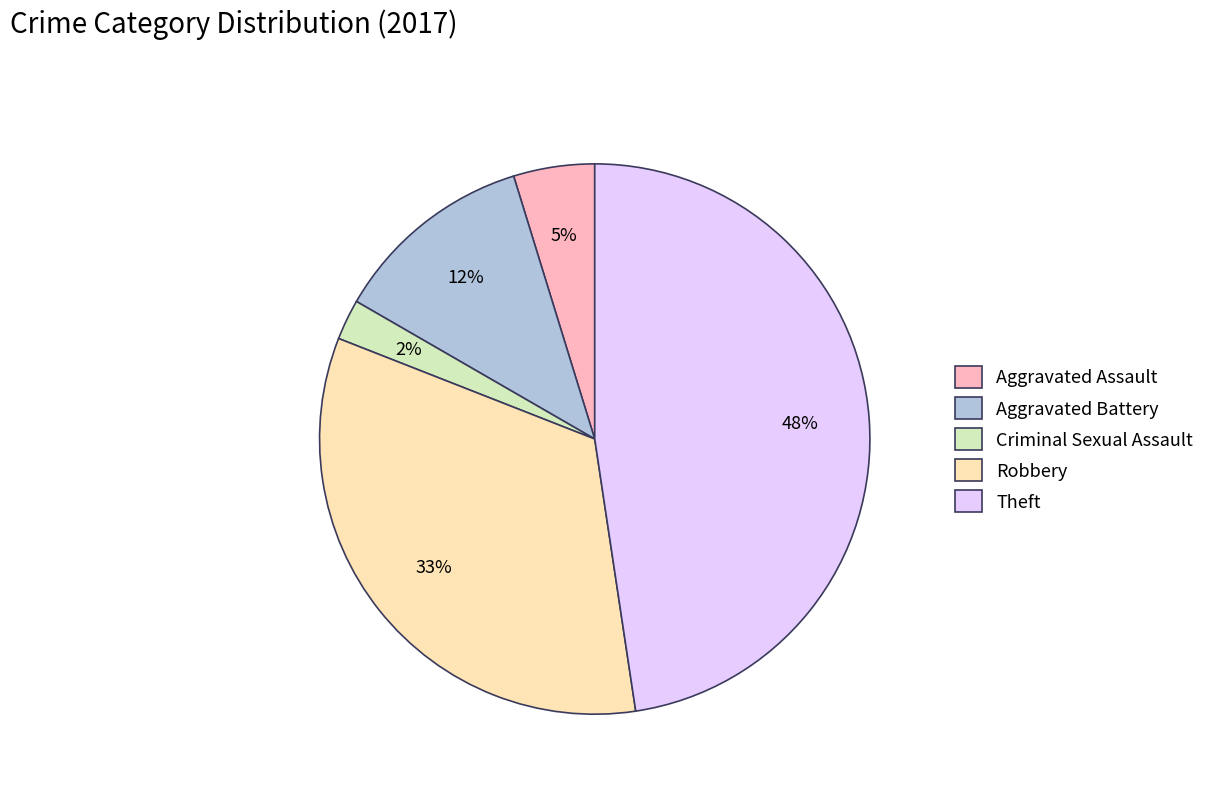

Which slice is the largest?

Theft